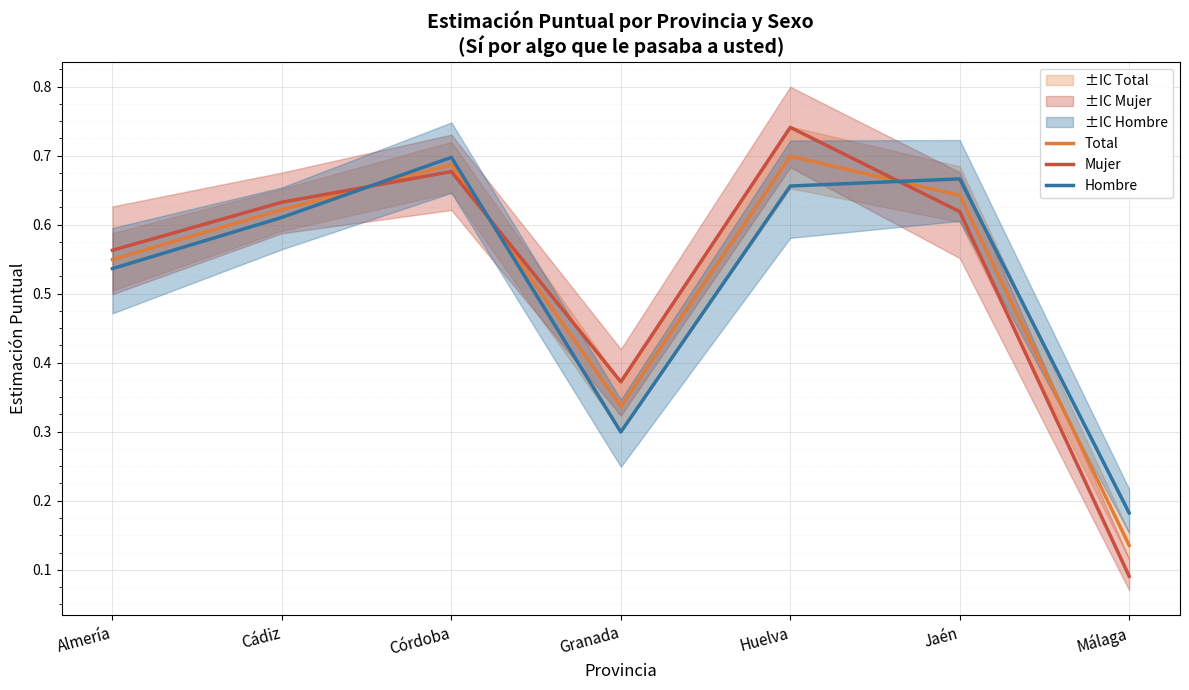

At Huelva, list the series in order from smallest to largest.

Hombre, Total, Mujer